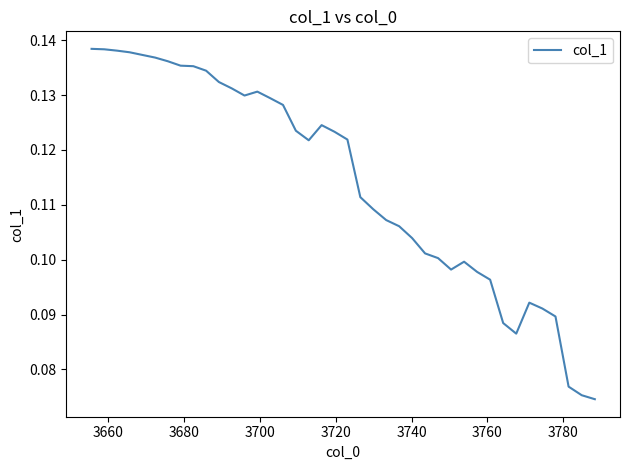

Count the number of categories in the chart.

40